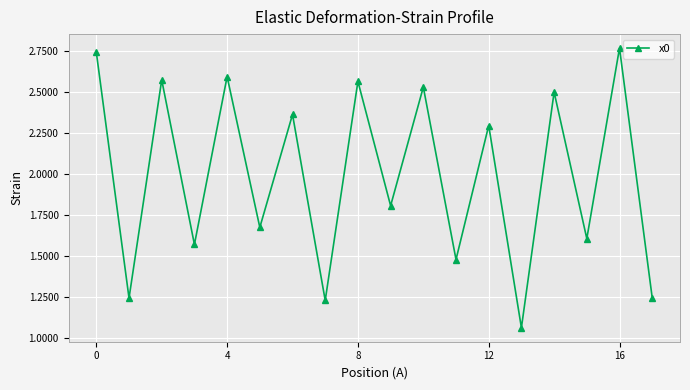

How many interior local peaks (higher than both neighbors) does the data have?

8